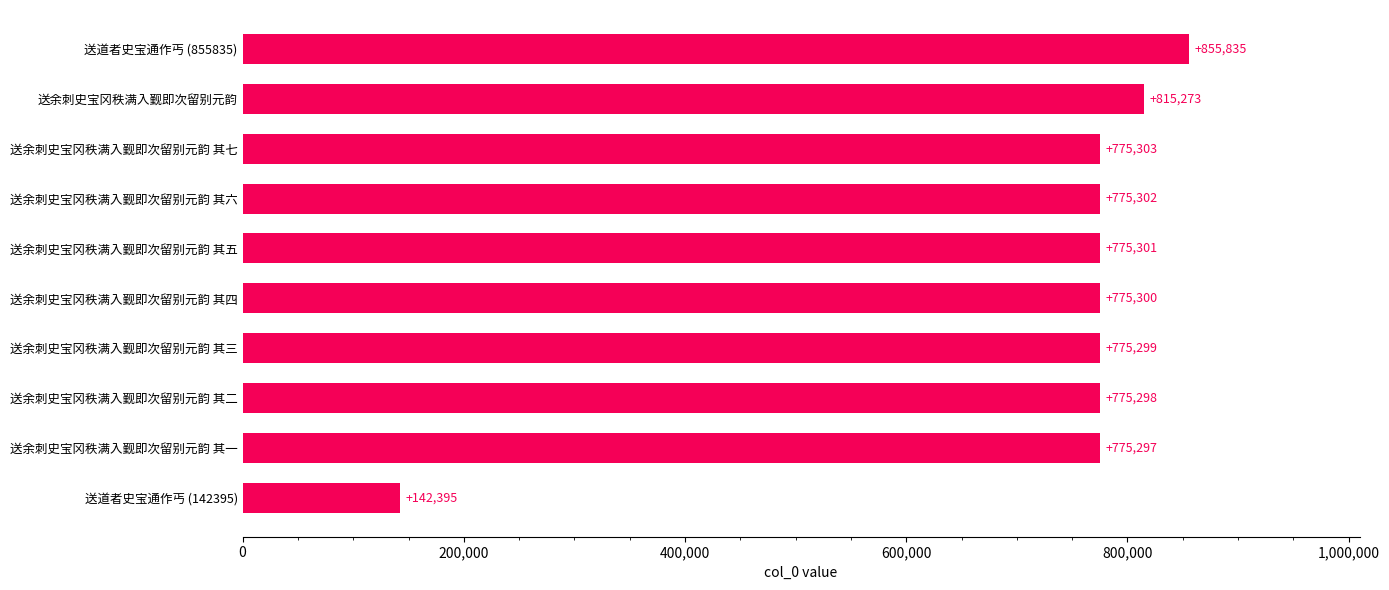

What is the approximate value at 送余刺史宝冈秩满入觐即次留别元韵 其五, to the nearest 10?

775300